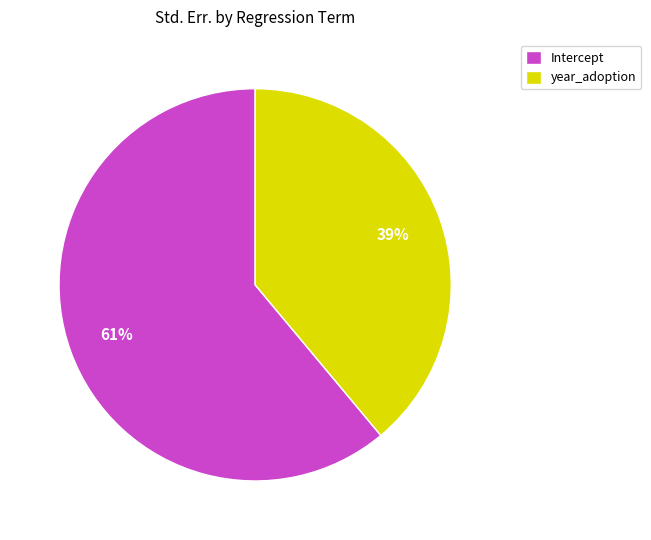

What is the largest slice in the pie chart?

Intercept